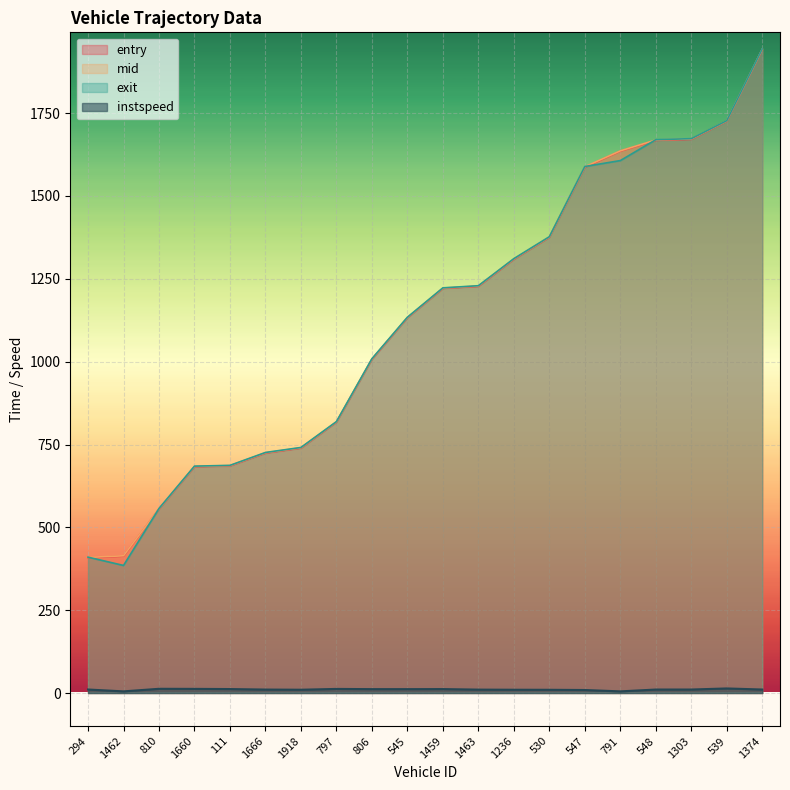

What is the difference between the highest and lowest values at 1918?

731.1